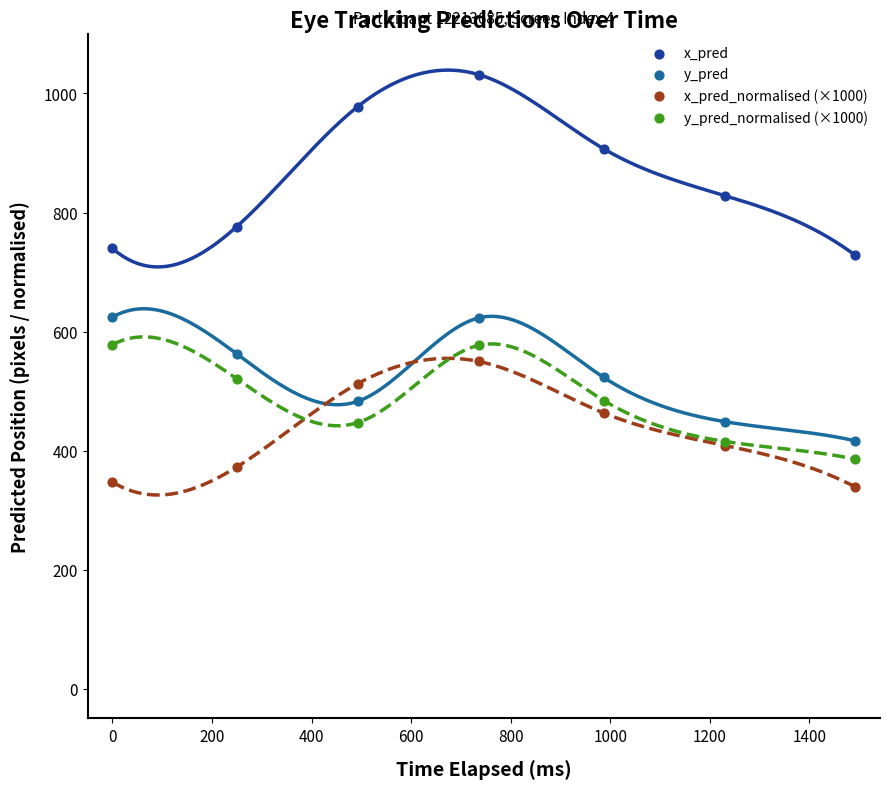

Which series has the largest Y range (max minus min)?

x_pred